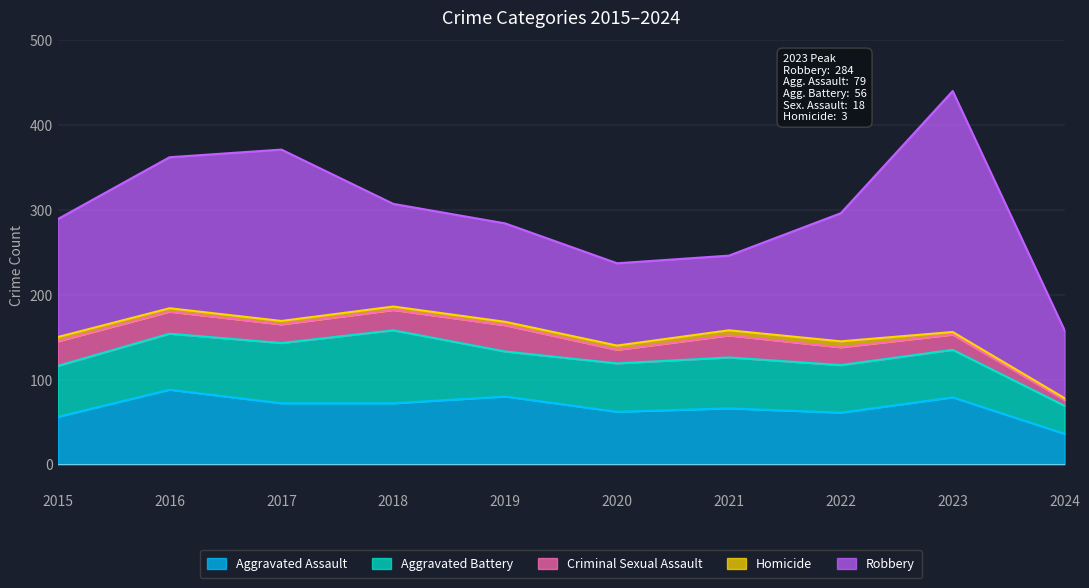

Reading right to left, extract all data points from this chart.

Aggravated Assault: 36	79	61	66	62	80	72	72	88	56
Aggravated Battery: 33	56	56	60	57	53	86	71	66	60
Criminal Sexual Assault: 7	18	21	26	16	31	24	22	26	29
Homicide: 2	3	7	6	5	4	4	4	4	5
Robbery: 80	284	151	88	97	116	121	202	178	139